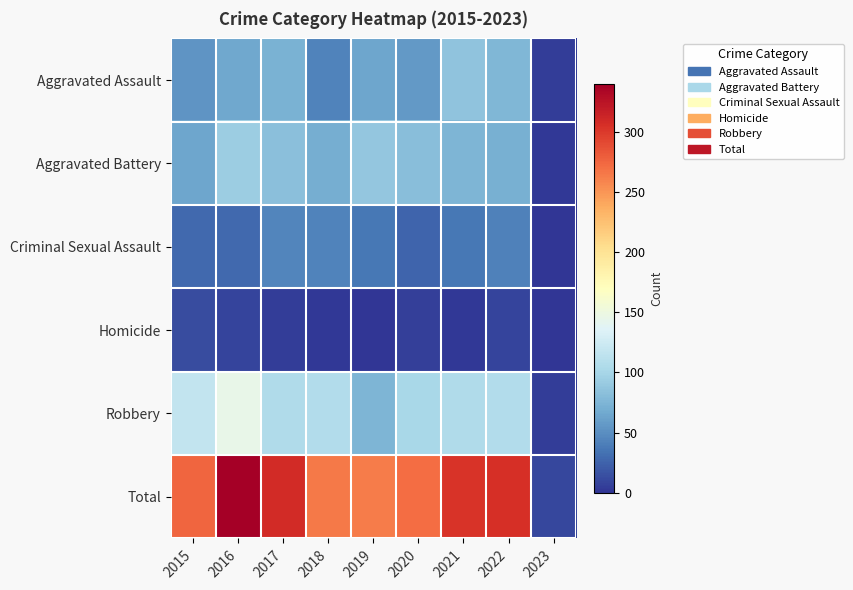

Which series has the widest spread of values?

Total